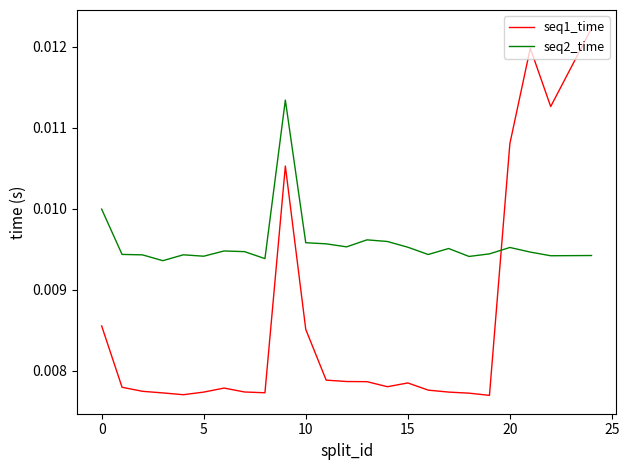

Count the number of categories in the chart.

24